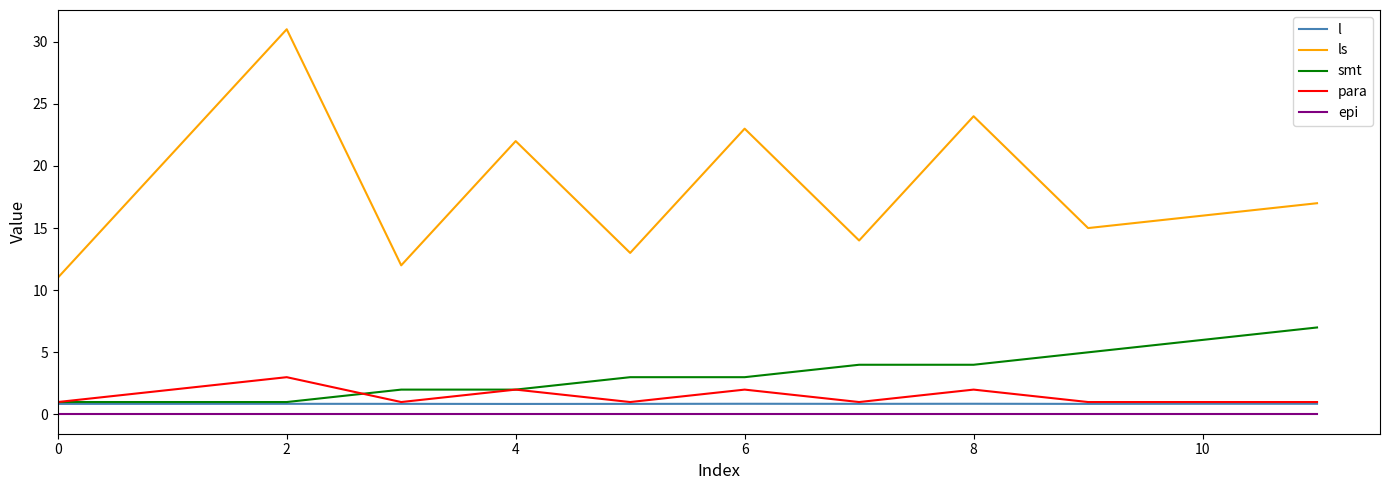

What is the maximum value shown in the chart?

31.0